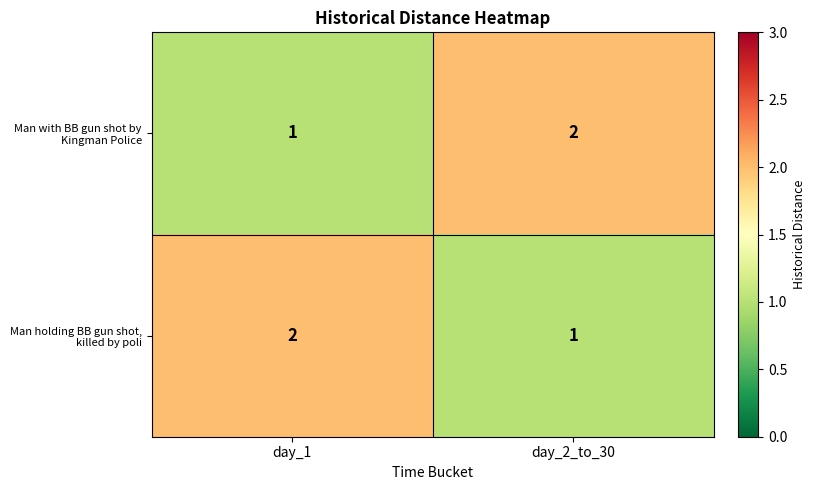

How many data points does each series have?

2